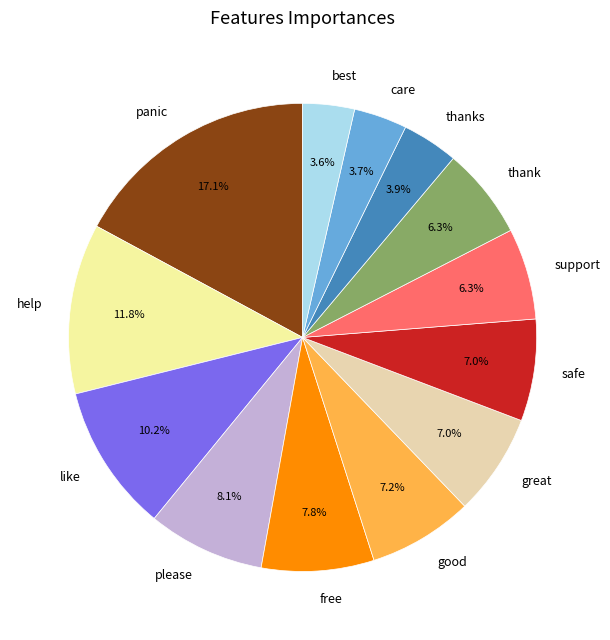

Do great and please together represent more than half of the pie?

No